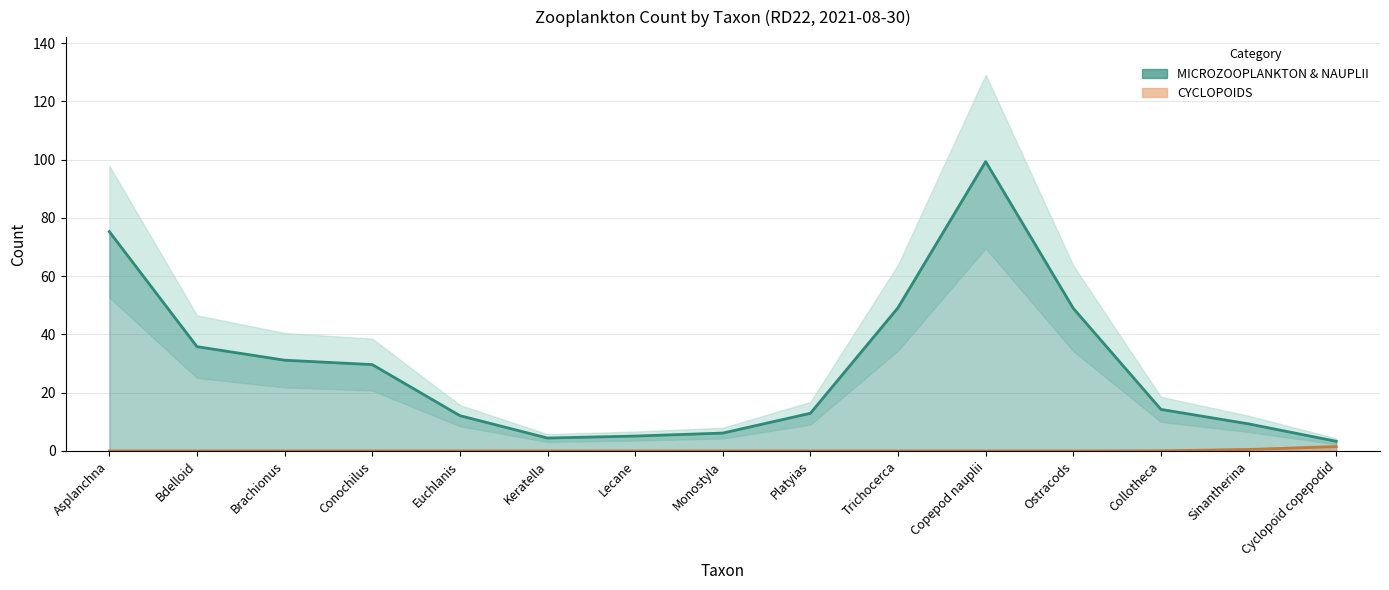

Which series has the largest total across all categories?

MICROZOOPLANKTON & NAUPLII